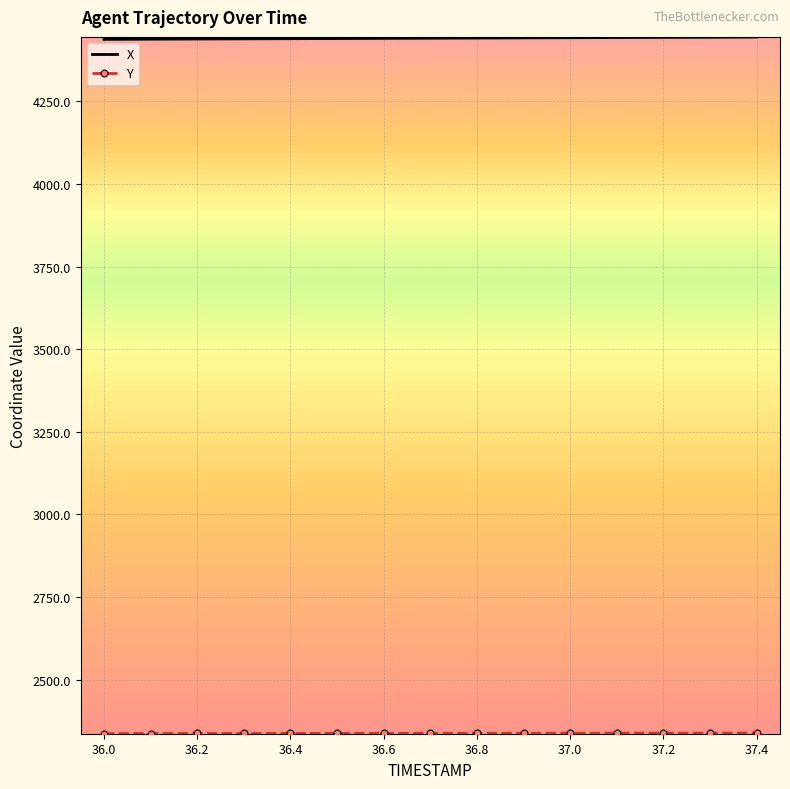

What is the minimum value for X?

4438.1